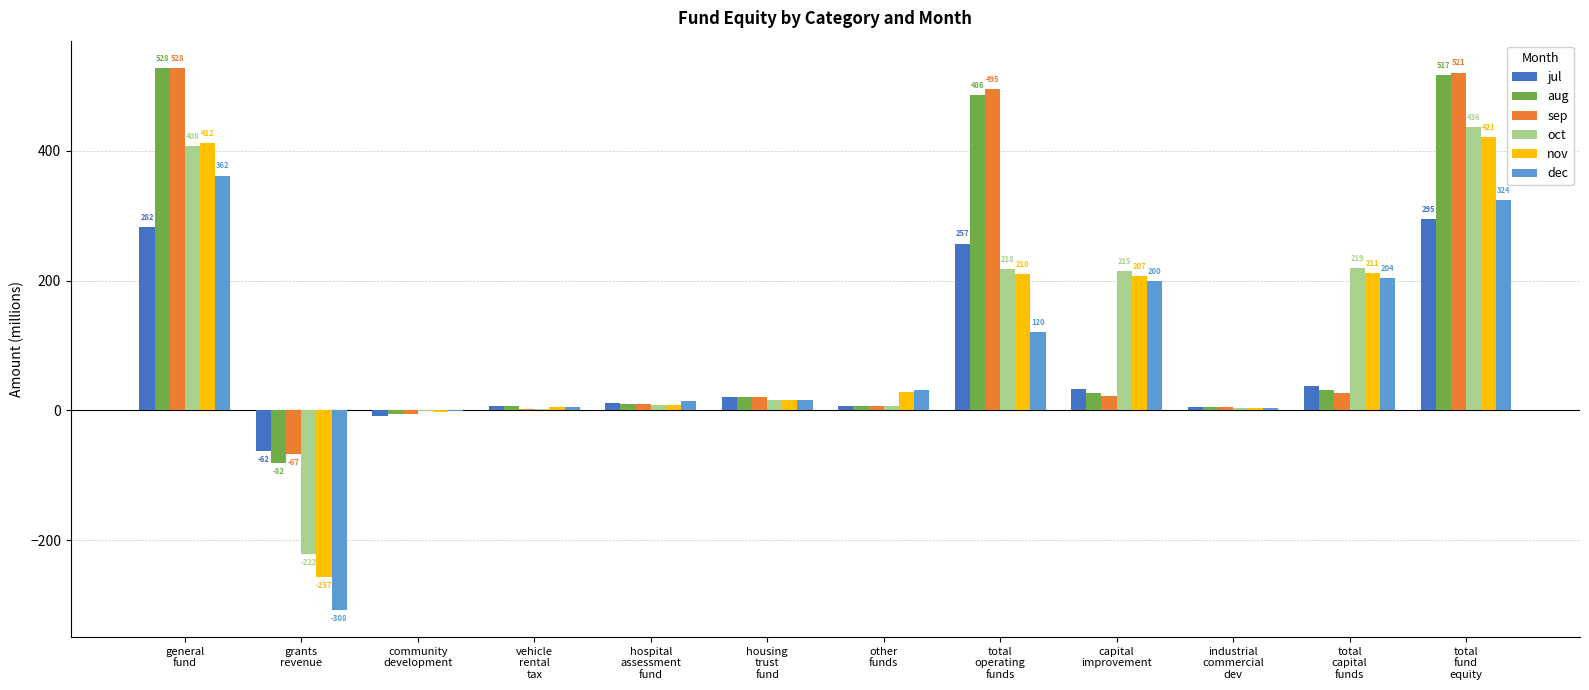

What is the sum of all jul values?

883.7